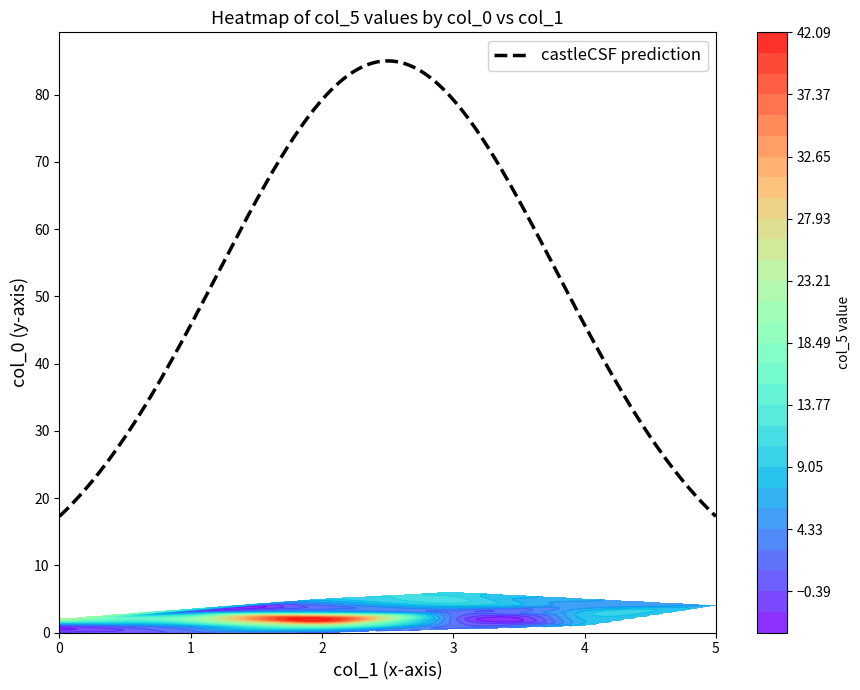

What is the maximum value for castleCSF prediction?

85.0